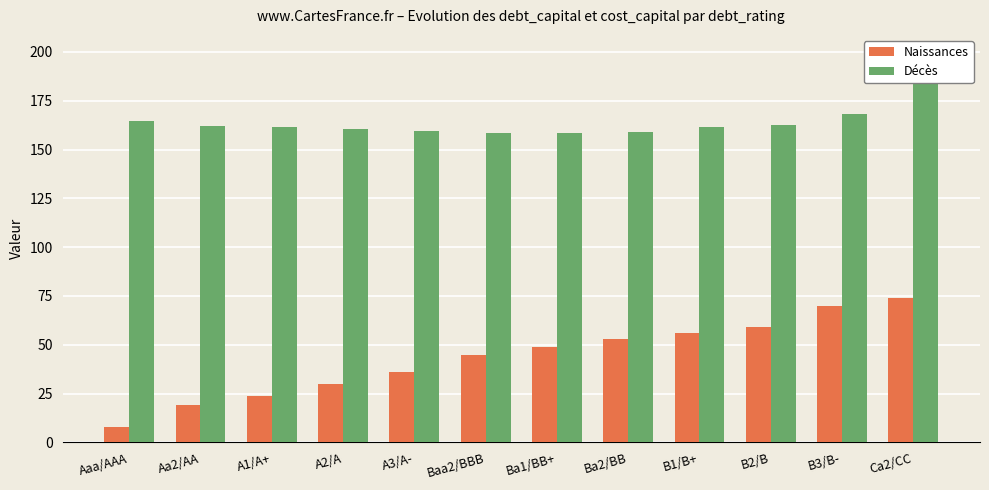

True or false: Décès has a value of 241.5 at Ba2/BB.

False